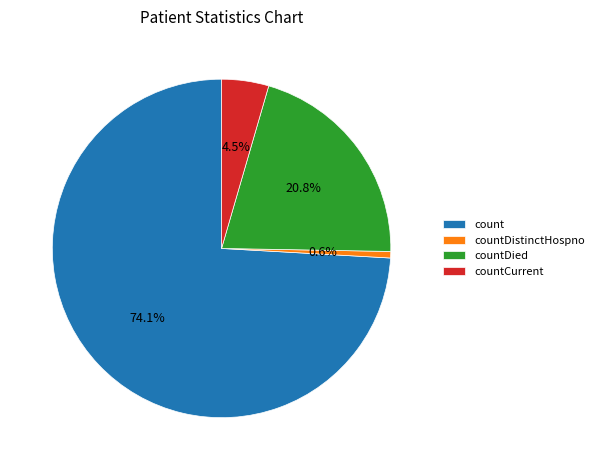

Count the number of slices in the pie.

4